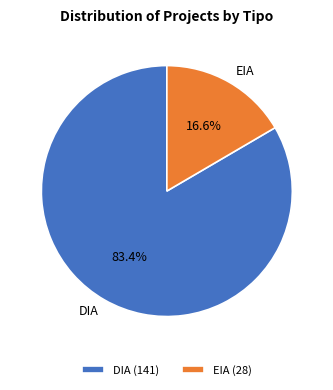

How many slices are in this pie chart?

2